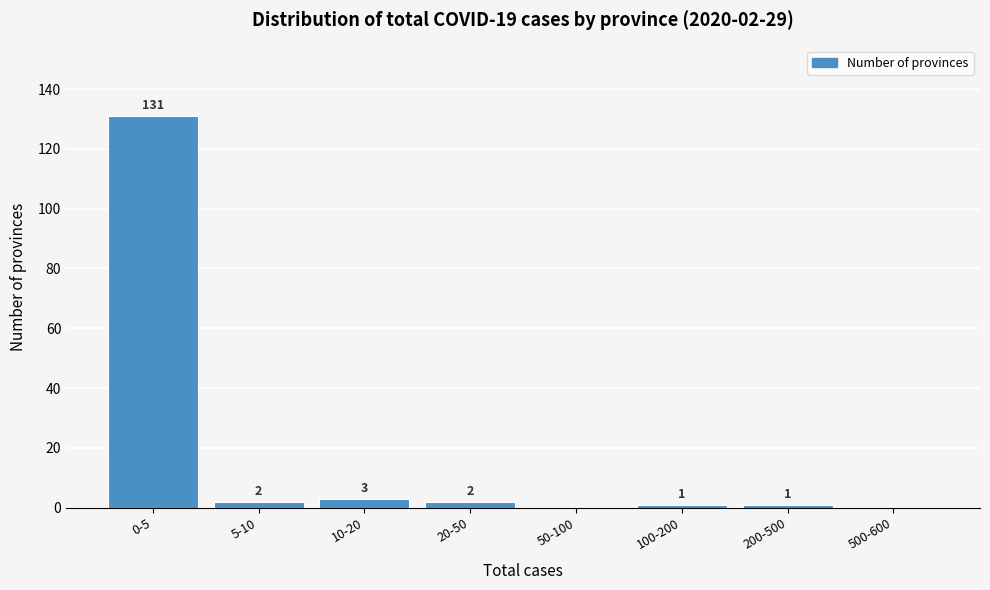

Reading left to right, what are all the values shown in this chart?

0-5=131	5-10=2	10-20=3	20-50=2	50-100=0	100-200=1	200-500=1	500-600=0